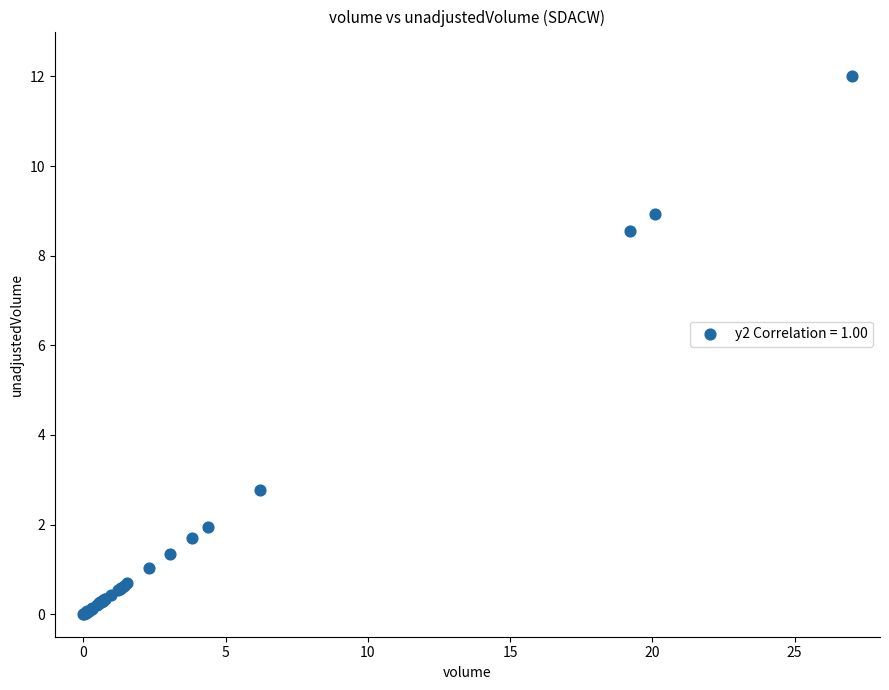

What Y value in the scatter plot is closest to 6?

8.5